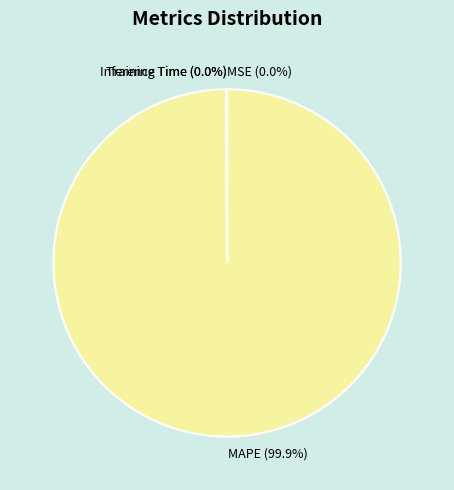

Does any single category account for the majority?

Yes